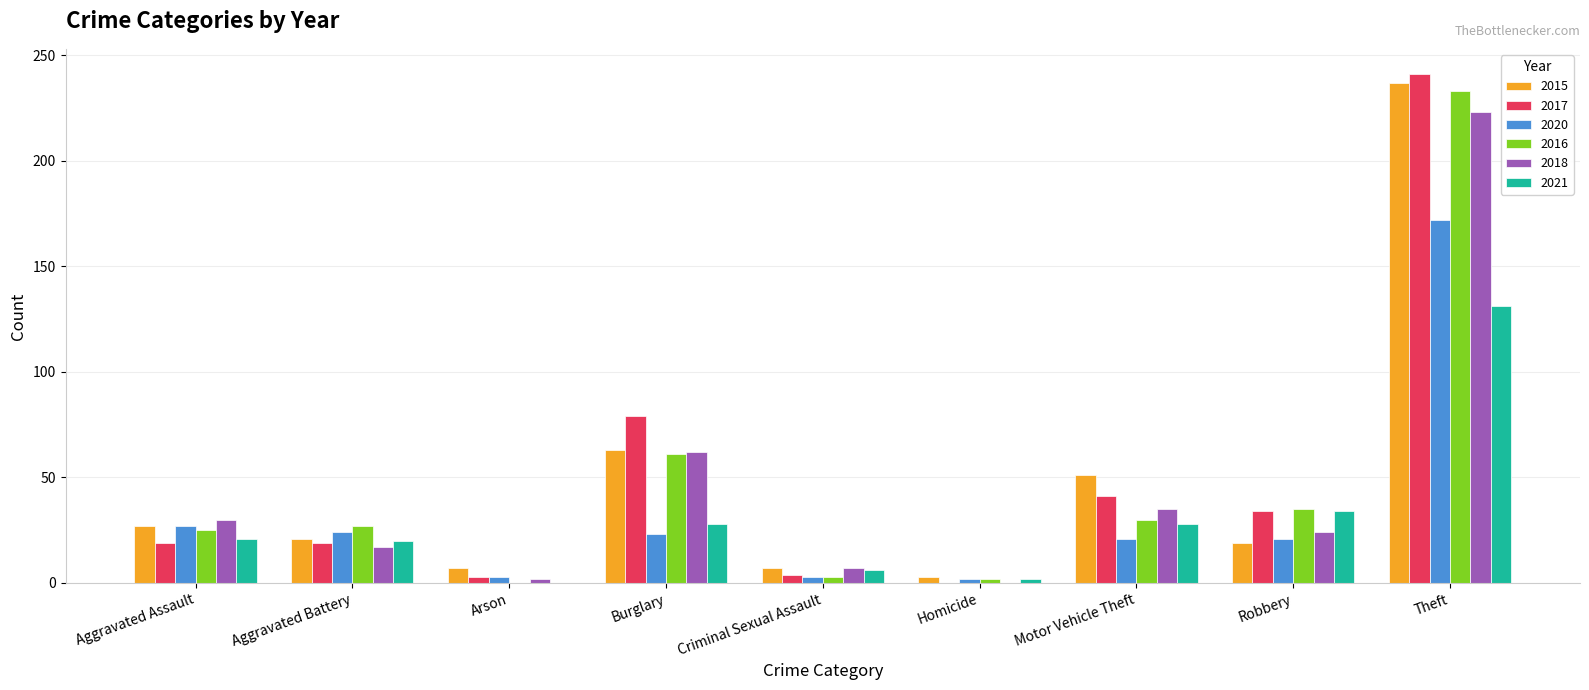

Where is 2017 nearest to the value 120?

Burglary